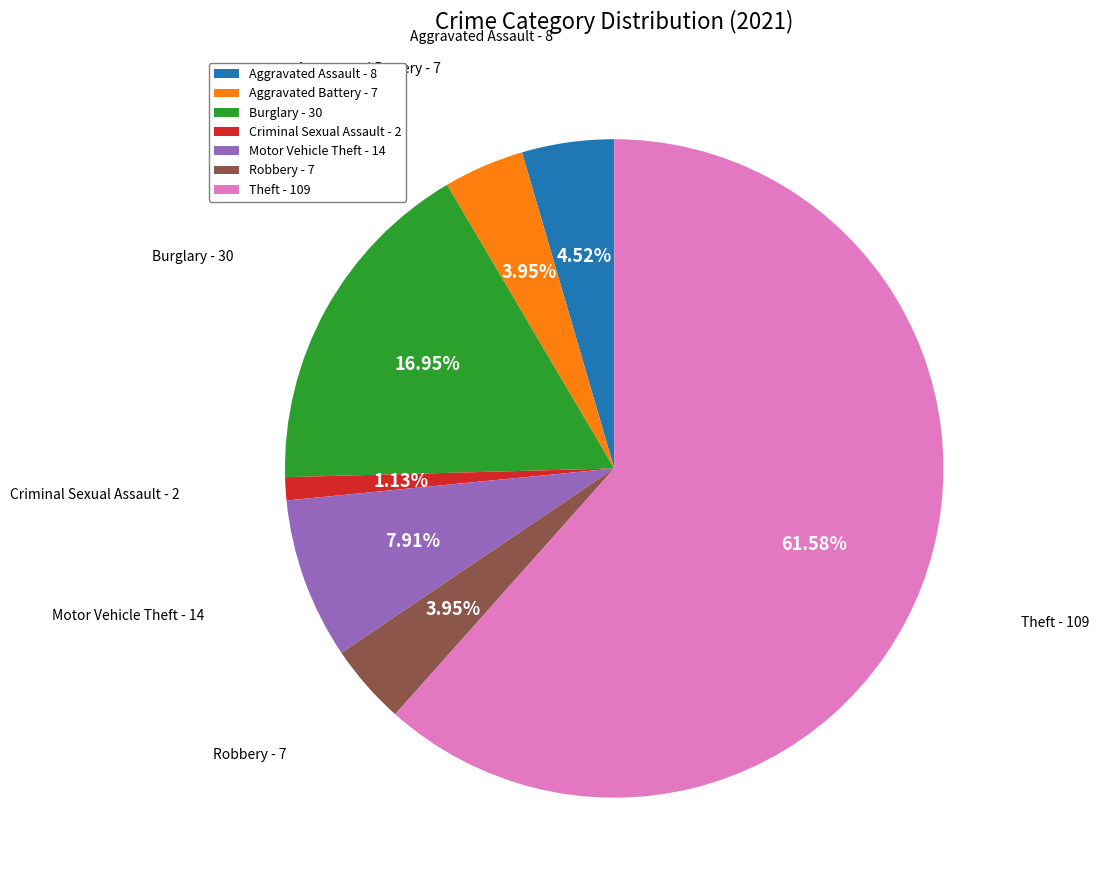

Between Robbery and Criminal Sexual Assault, which is larger?

Robbery